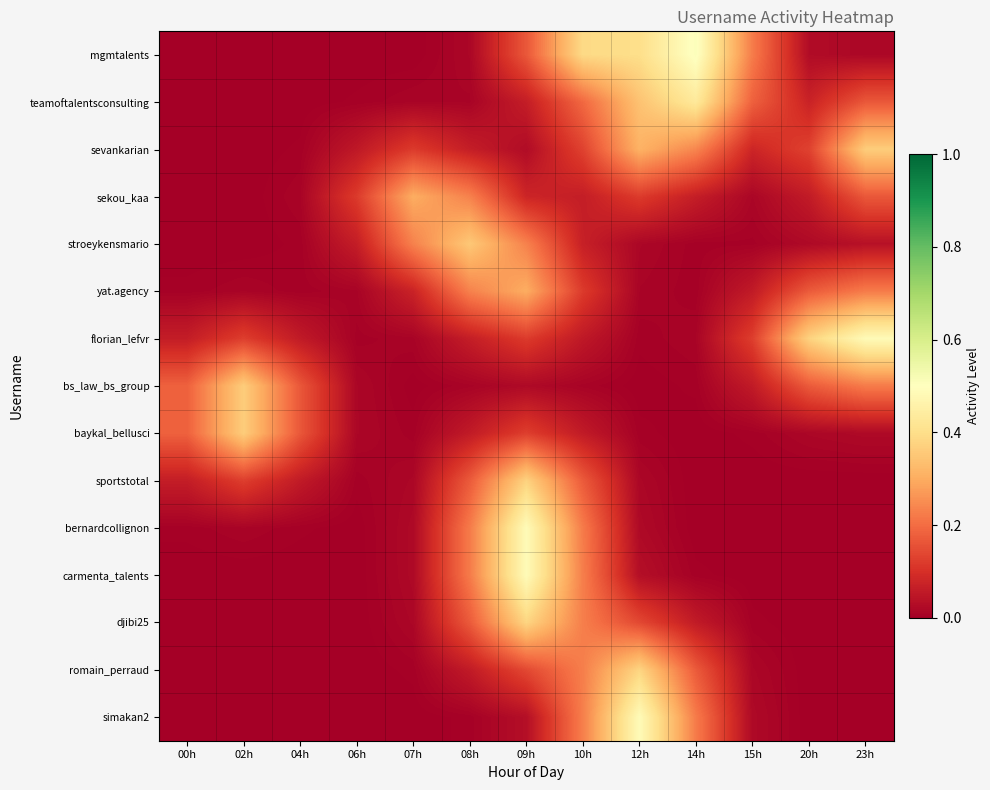

Reading left to right, transcribe all the data shown in this chart.

mgmtalents: 00h=0.0	02h=0.0	04h=0.0	06h=0.0	07h=0.0	08h=0.0	09h=0.2	10h=0.4	12h=0.4	14h=0.5	15h=0.2	20h=0.0	23h=0.0
teamoftalentsconsulting: 00h=0.0	02h=0.0	04h=0.0	06h=0.0	07h=0.0	08h=0.0	09h=0.1	10h=0.2	12h=0.3	14h=0.4	15h=0.2	20h=0.1	23h=0.2
sevankarian: 00h=0.0	02h=0.0	04h=0.0	06h=0.1	07h=0.1	08h=0.1	09h=0.0	10h=0.1	12h=0.3	14h=0.2	15h=0.1	20h=0.1	23h=0.4
sekou_kaa: 00h=0.0	02h=0.0	04h=0.0	06h=0.1	07h=0.3	08h=0.2	09h=0.1	10h=0.1	12h=0.1	14h=0.1	15h=0.0	20h=0.1	23h=0.2
stroeykensmario: 00h=0.0	02h=0.0	04h=0.0	06h=0.1	07h=0.2	08h=0.4	09h=0.2	10h=0.1	12h=0.0	14h=0.0	15h=0.0	20h=0.0	23h=0.0
yat.agency: 00h=0.0	02h=0.0	04h=0.0	06h=0.0	07h=0.1	08h=0.2	09h=0.3	10h=0.1	12h=0.0	14h=0.0	15h=0.1	20h=0.2	23h=0.2
florian_lefvr: 00h=0.1	02h=0.1	04h=0.1	06h=0.0	07h=0.0	08h=0.1	09h=0.1	10h=0.1	12h=0.0	14h=0.0	15h=0.1	20h=0.4	23h=0.5
bs_law_bs_group: 00h=0.2	02h=0.4	04h=0.2	06h=0.0	07h=0.0	08h=0.0	09h=0.0	10h=0.0	12h=0.0	14h=0.0	15h=0.1	20h=0.2	23h=0.2
baykal_bellusci: 00h=0.2	02h=0.4	04h=0.2	06h=0.0	07h=0.0	08h=0.1	09h=0.1	10h=0.1	12h=0.0	14h=0.0	15h=0.0	20h=0.0	23h=0.0
sportstotal: 00h=0.1	02h=0.1	04h=0.1	06h=0.0	07h=0.0	08h=0.2	09h=0.4	10h=0.2	12h=0.0	14h=0.0	15h=0.0	20h=0.0	23h=0.0
bernardcollignon: 00h=0.0	02h=0.0	04h=0.0	06h=0.0	07h=0.0	08h=0.2	09h=0.5	10h=0.2	12h=0.0	14h=0.0	15h=0.0	20h=0.0	23h=0.0
carmenta_talents: 00h=0.0	02h=0.0	04h=0.0	06h=0.0	07h=0.0	08h=0.2	09h=0.5	10h=0.2	12h=0.0	14h=0.0	15h=0.0	20h=0.0	23h=0.0
djibi25: 00h=0.0	02h=0.0	04h=0.0	06h=0.0	07h=0.0	08h=0.2	09h=0.4	10h=0.2	12h=0.1	14h=0.1	15h=0.0	20h=0.0	23h=0.0
romain_perraud: 00h=0.0	02h=0.0	04h=0.0	06h=0.0	07h=0.0	08h=0.1	09h=0.1	10h=0.2	12h=0.4	14h=0.2	15h=0.0	20h=0.0	23h=0.0
simakan2: 00h=0.0	02h=0.0	04h=0.0	06h=0.0	07h=0.0	08h=0.0	09h=0.0	10h=0.2	12h=0.5	14h=0.2	15h=0.0	20h=0.0	23h=0.0